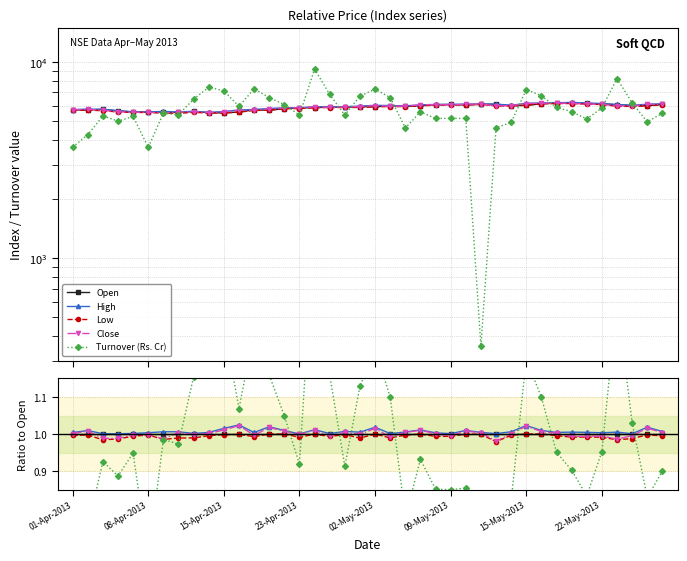

How many lines are shown in the chart?

5